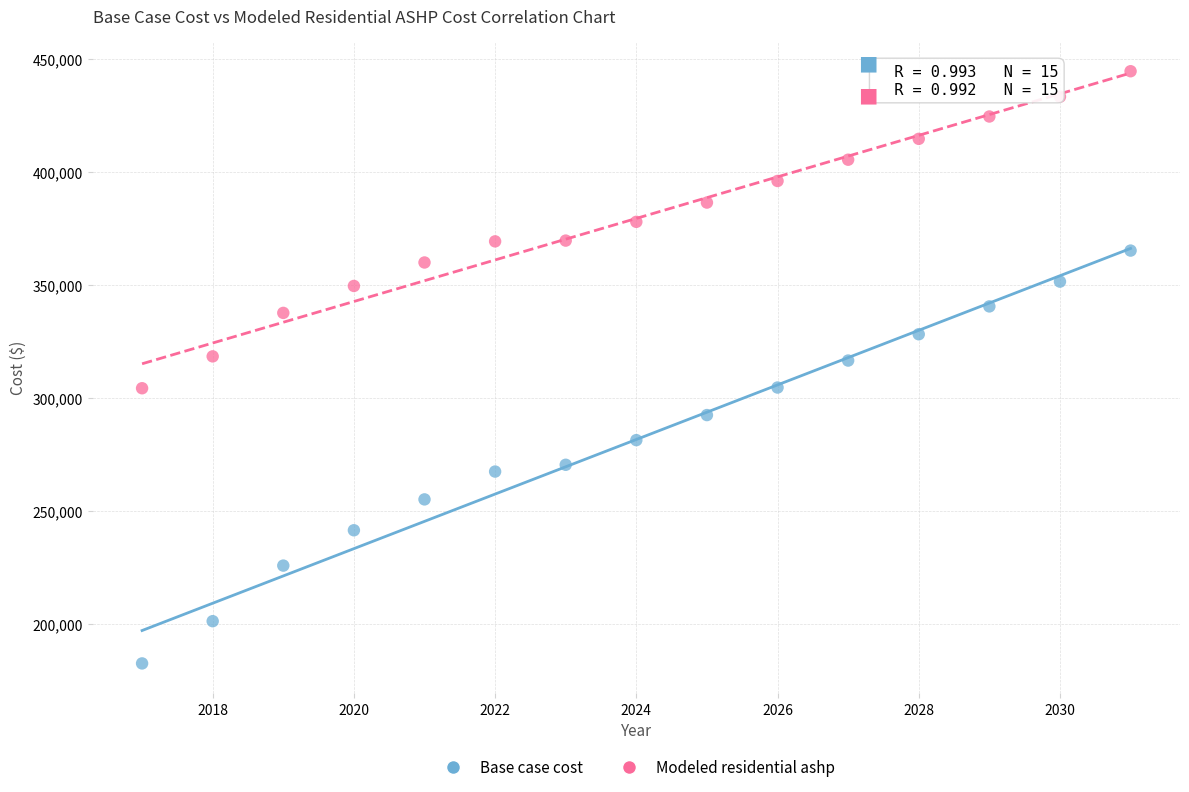

What is the X range (max minus min) for the scatter plot?

14.0